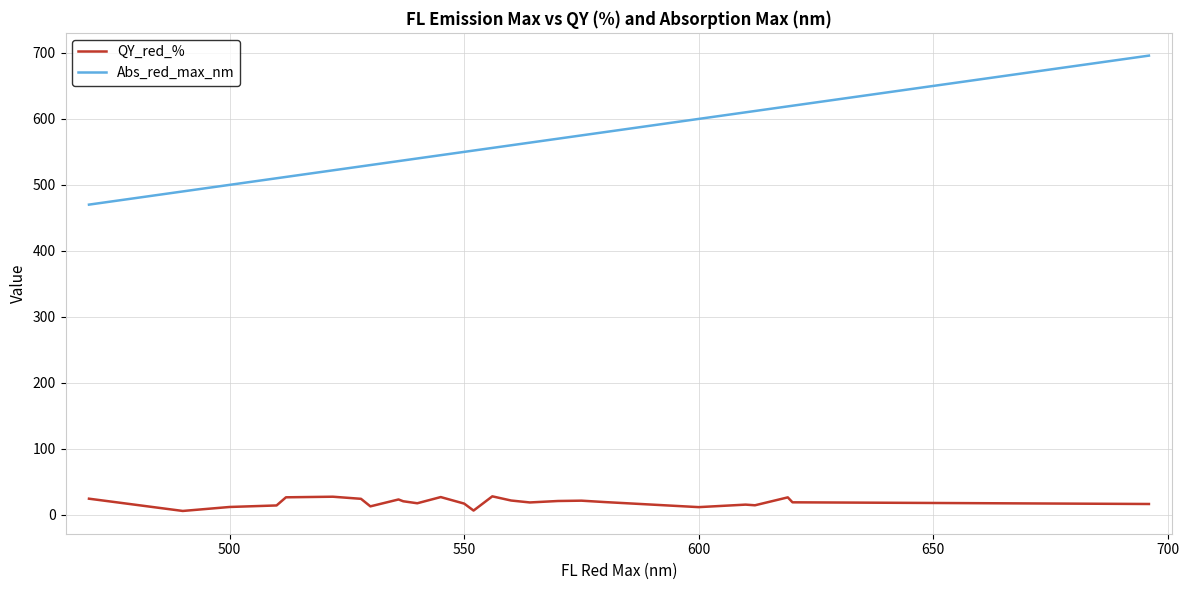

Which series has the largest total across all categories?

Abs_red_max_nm